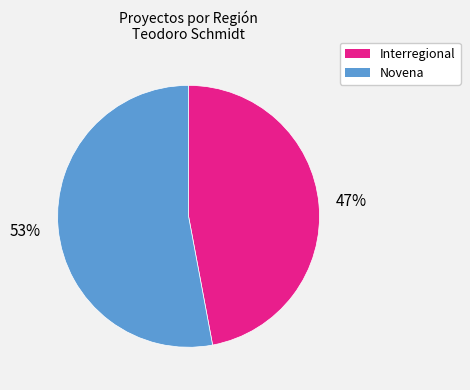

Which category has the smallest portion of the pie?

Interregional